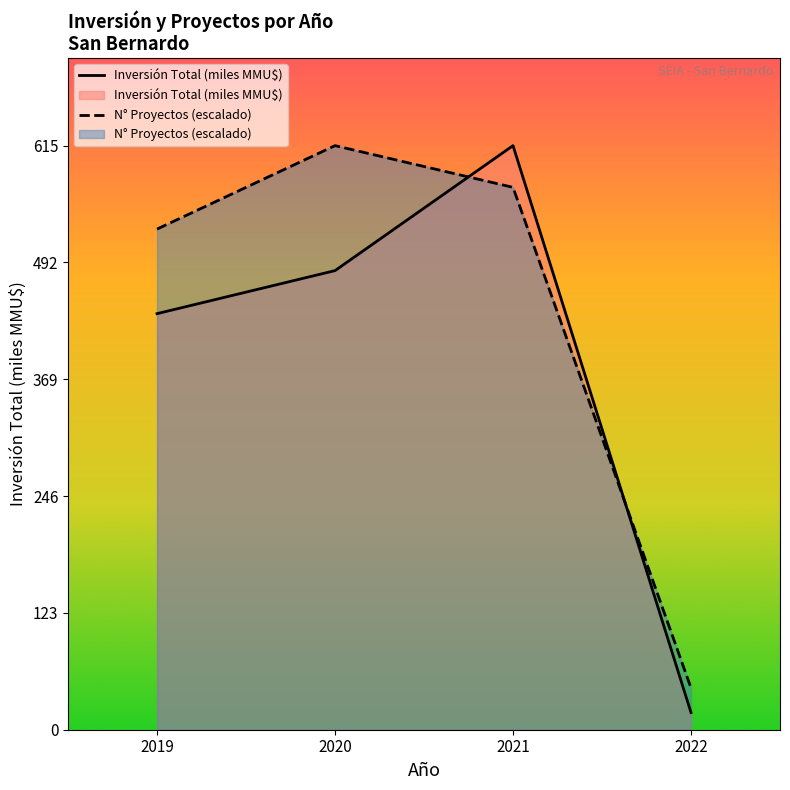

Is it true that Inversión Total (miles MMU$) equals 438.3 at 2019?

True